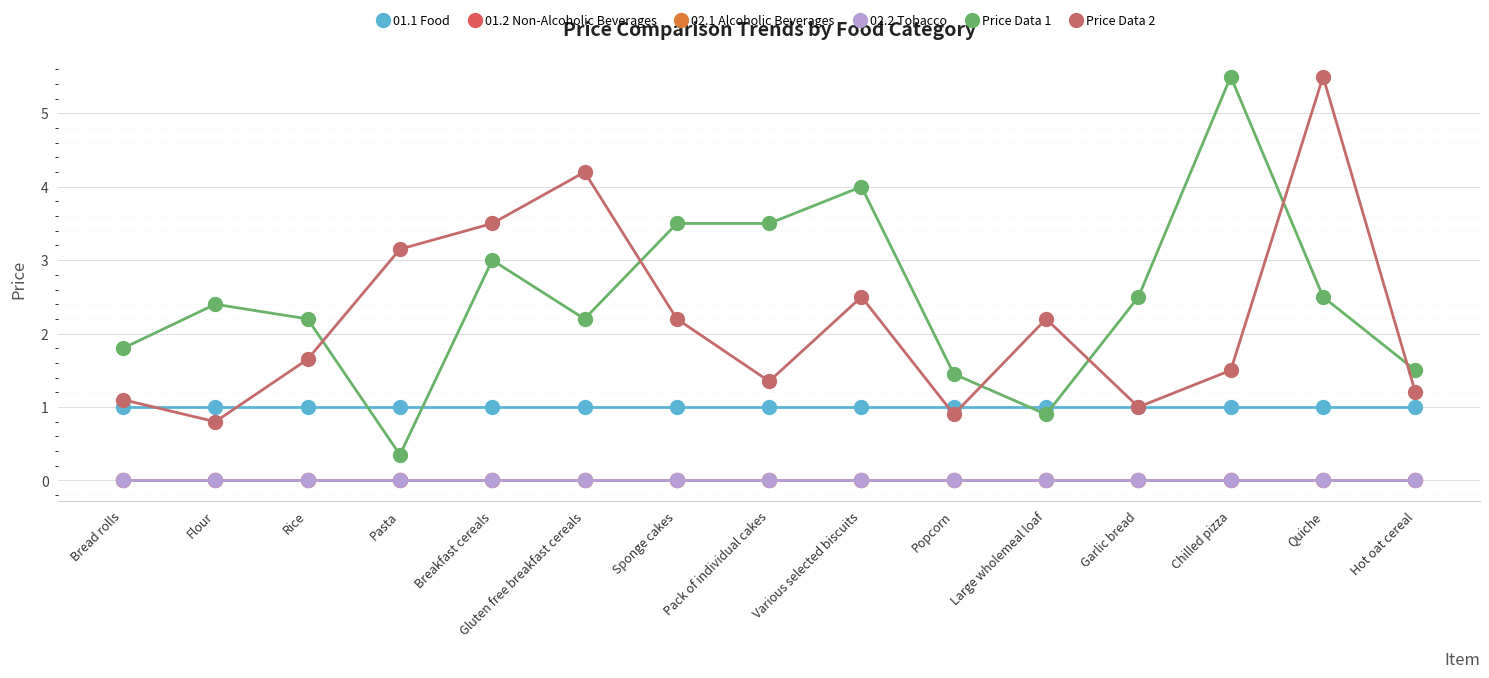

At which label is 01.2 Non-Alcoholic Beverages closest to 0?

Bread rolls